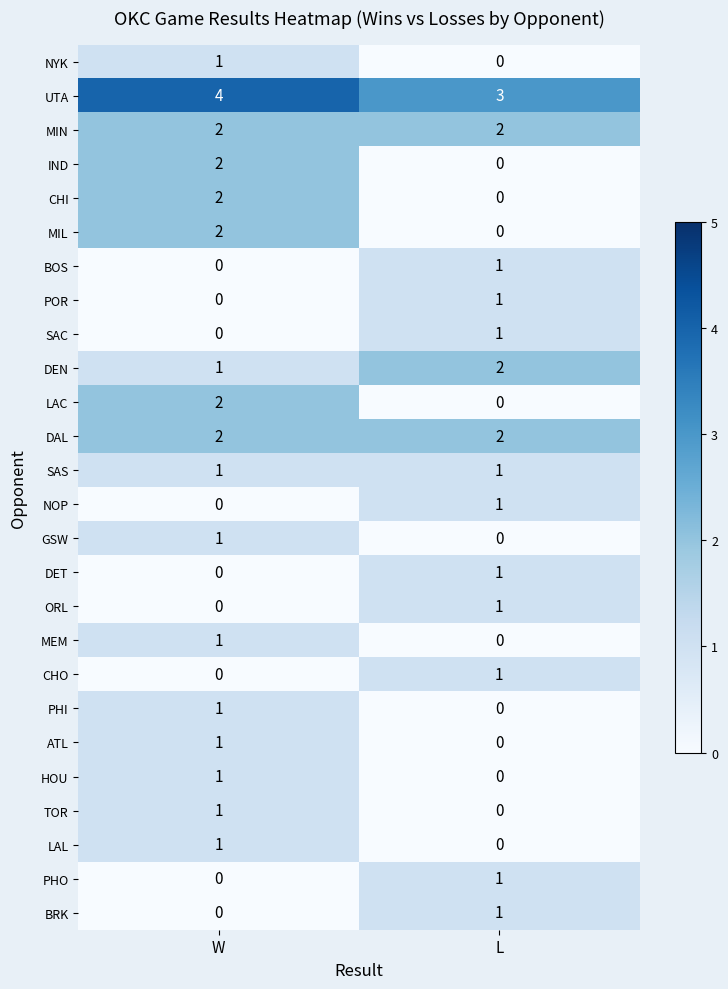

The value of MEM at W is 2. True or false?

False